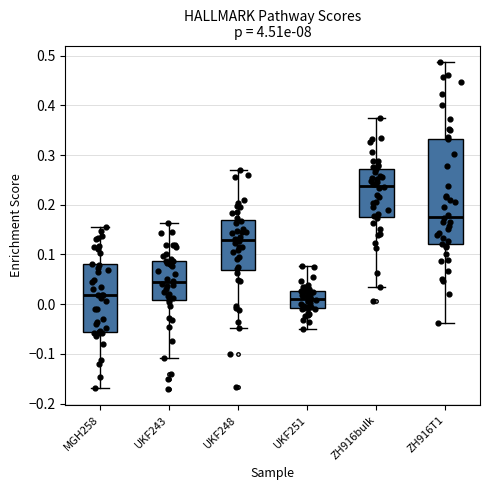

Reading left to right, transcribe this box plot: for each box, give where its median line is, the range the box spans, and where its two whiskers end, as read against the y-axis. The values are not printed on the chart, so give them approximately, as read against the axis.

MGH258: median 0.02, box -0.06 to 0.08, whiskers -0.17 to 0.16
UKF243: median 0.04, box 0.01 to 0.09, whiskers -0.11 to 0.16
UKF248: median 0.13, box 0.07 to 0.17, whiskers -0.05 to 0.27
UKF251: median 0.01, box -0.01 to 0.03, whiskers -0.05 to 0.08
ZH916bulk: median 0.24, box 0.18 to 0.27, whiskers 0.03 to 0.37
ZH916T1: median 0.18, box 0.12 to 0.33, whiskers -0.04 to 0.49